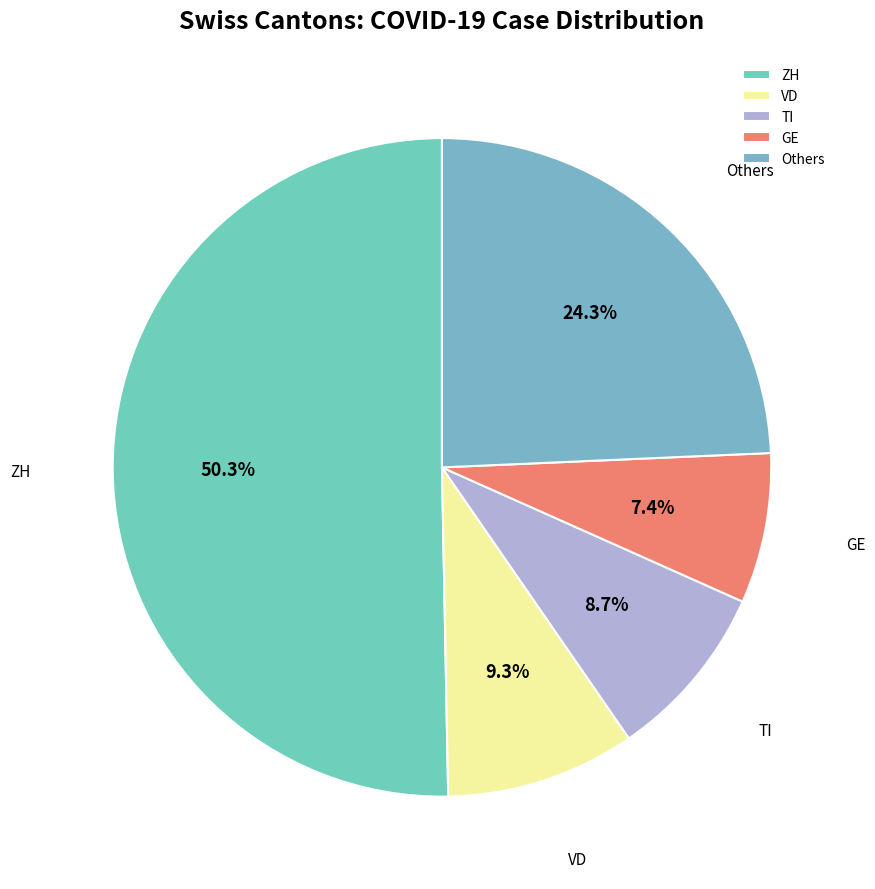

Count the number of slices in the pie.

5